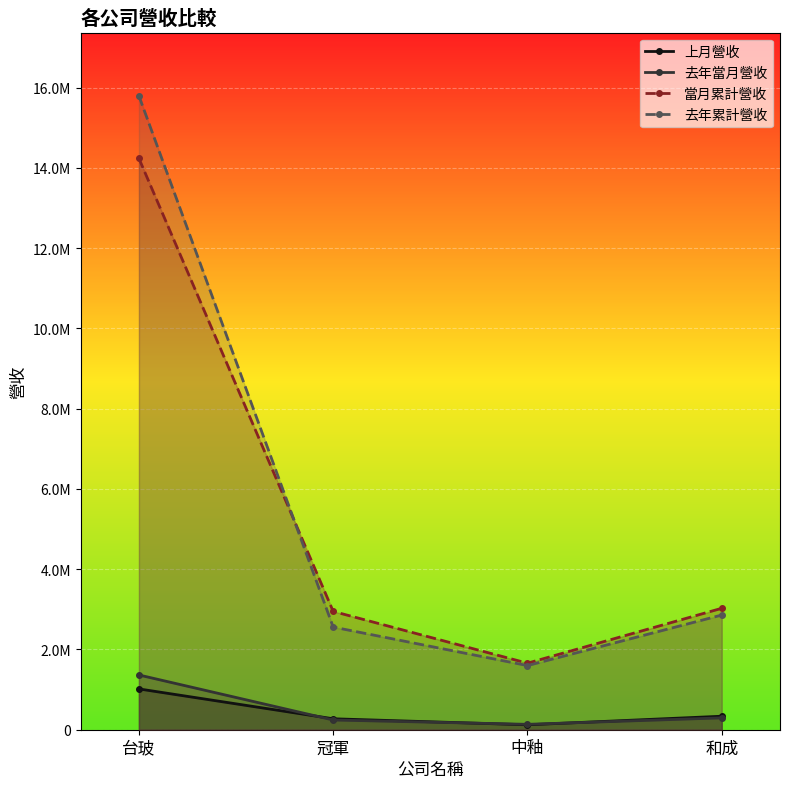

Which series has the largest total across all categories?

去年累計營收